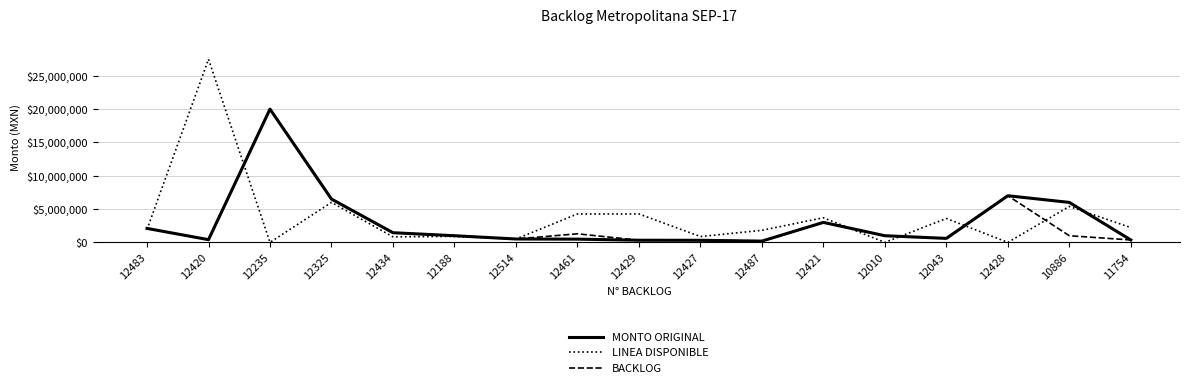

The value of LINEA DISPONIBLE at 12043 is 3589524.5. True or false?

True